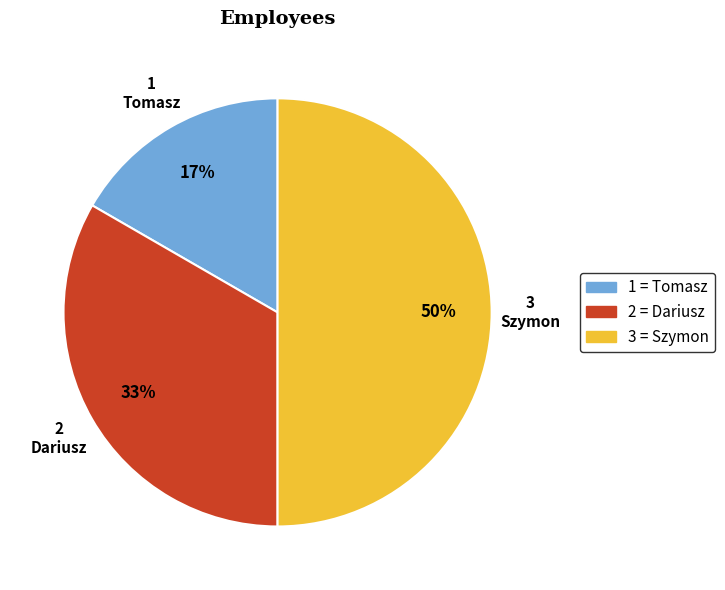

Between Tomasz and Dariusz, which is larger?

Dariusz